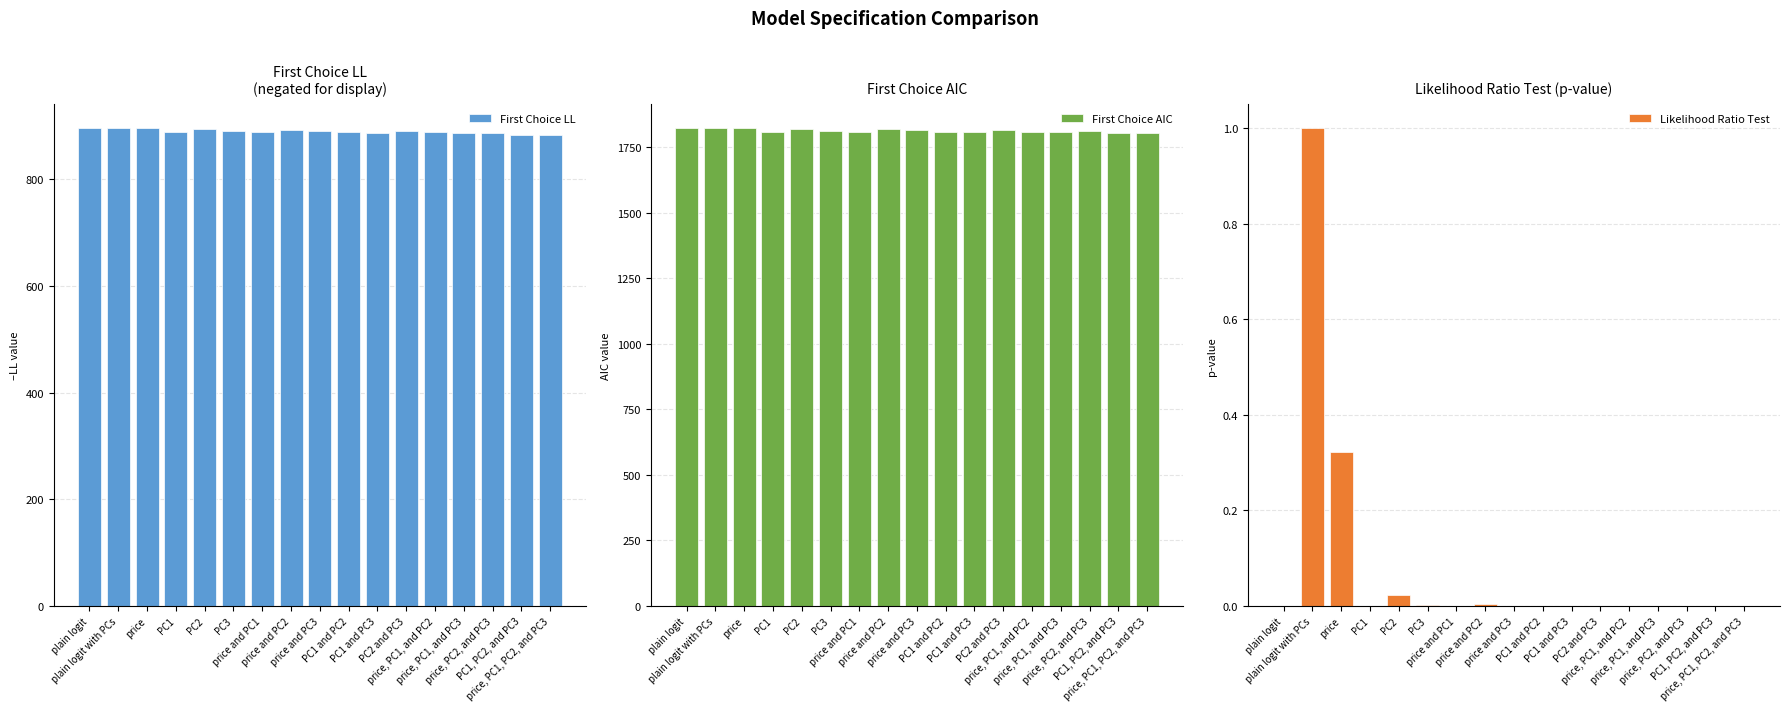

What is the label of the 14th bar from the right?

PC1